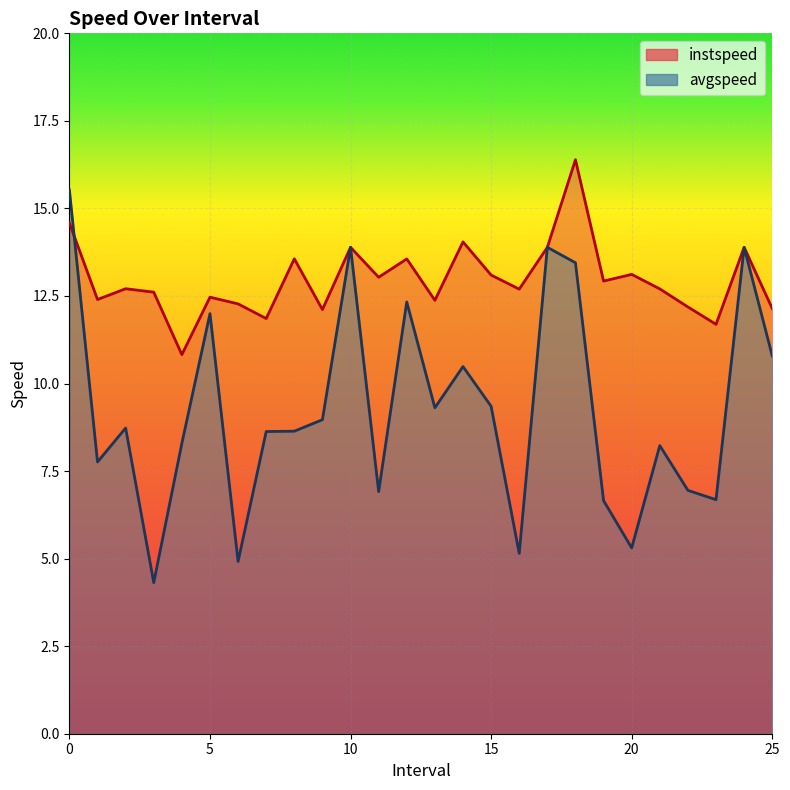

True or false: avgspeed and instspeed cross at least once.

True